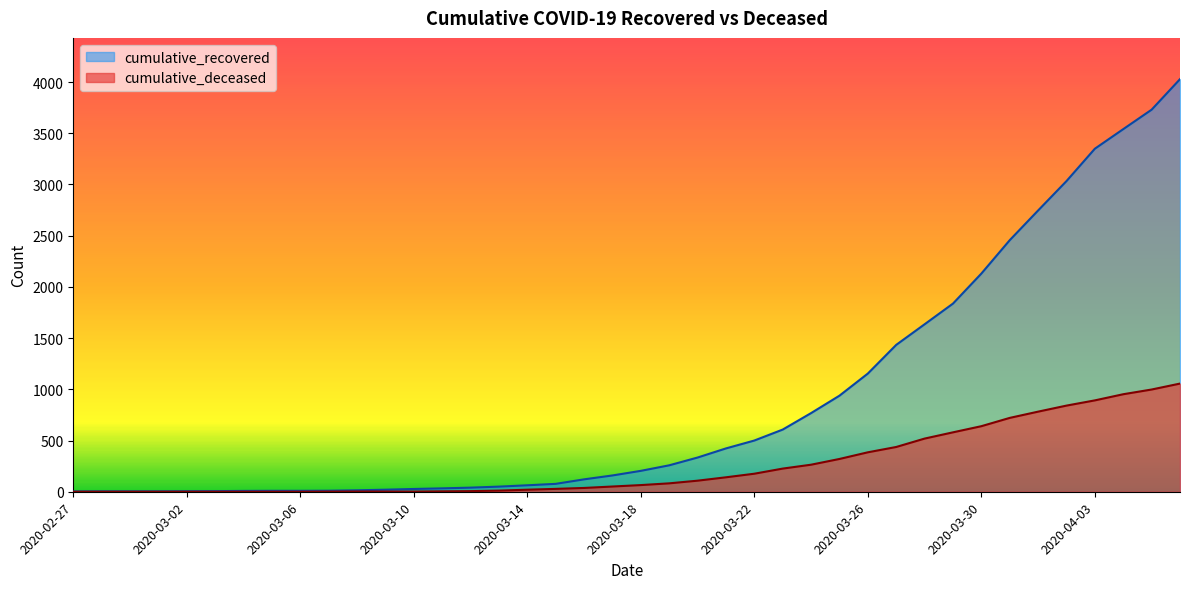

What are all the series names shown in the legend?

cumulative_recovered, cumulative_deceased